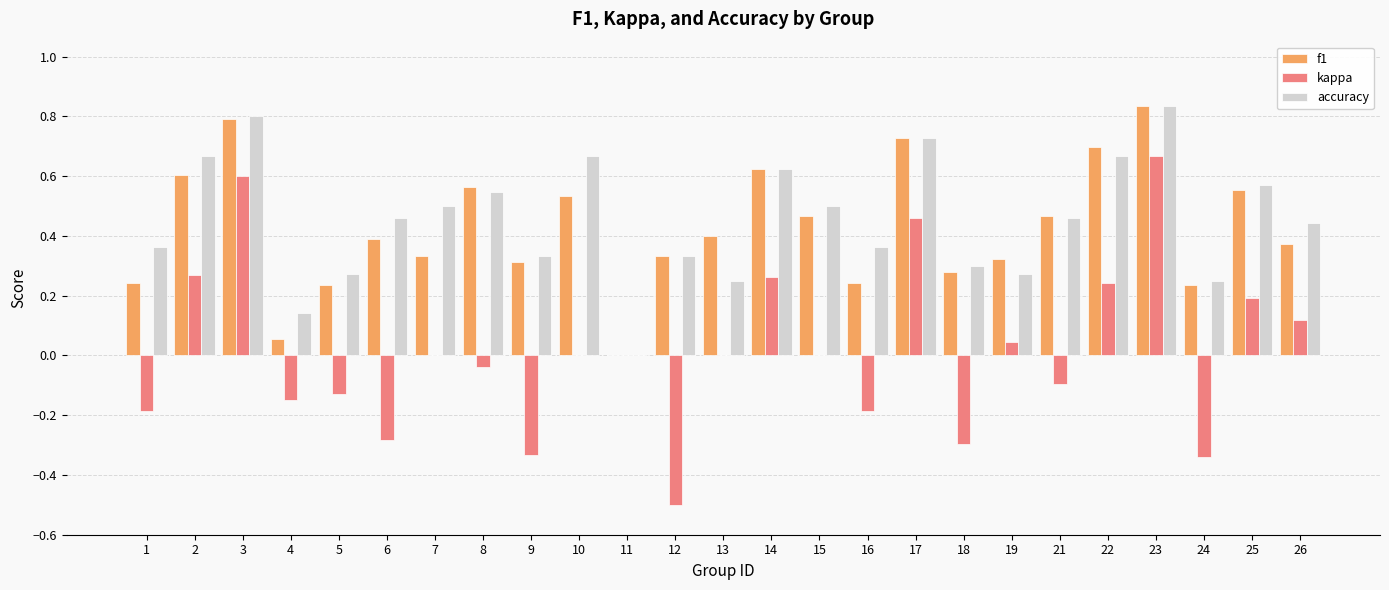

What are all the series names shown in the legend?

f1, kappa, accuracy